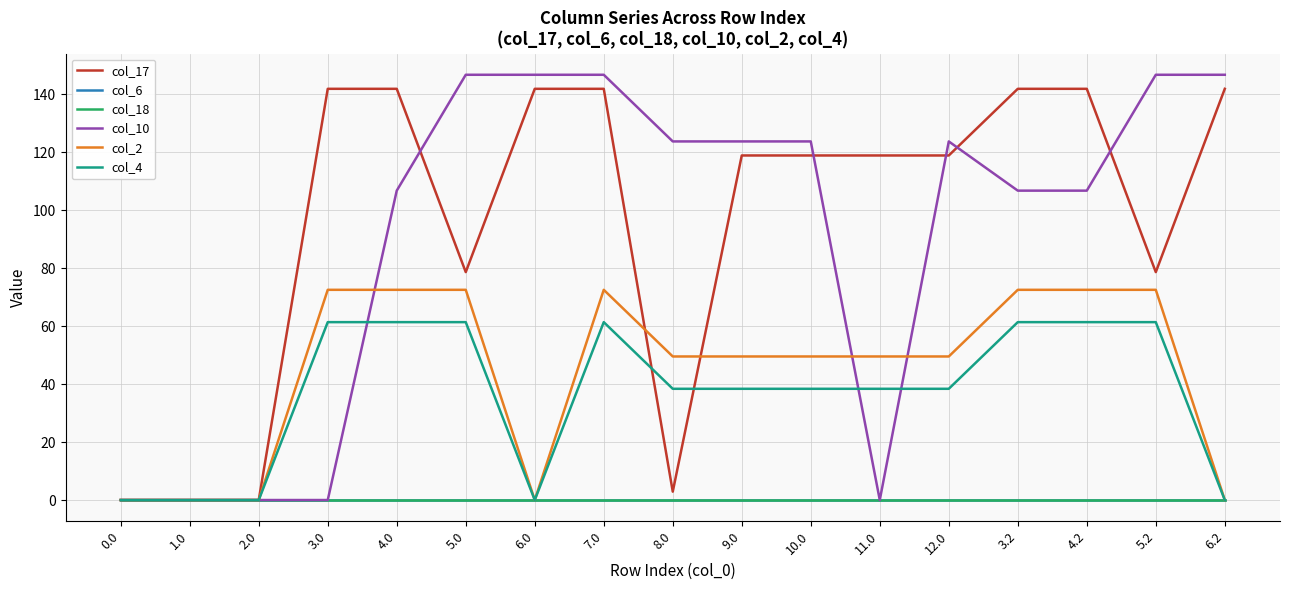

What position from the right is 4.2?

3